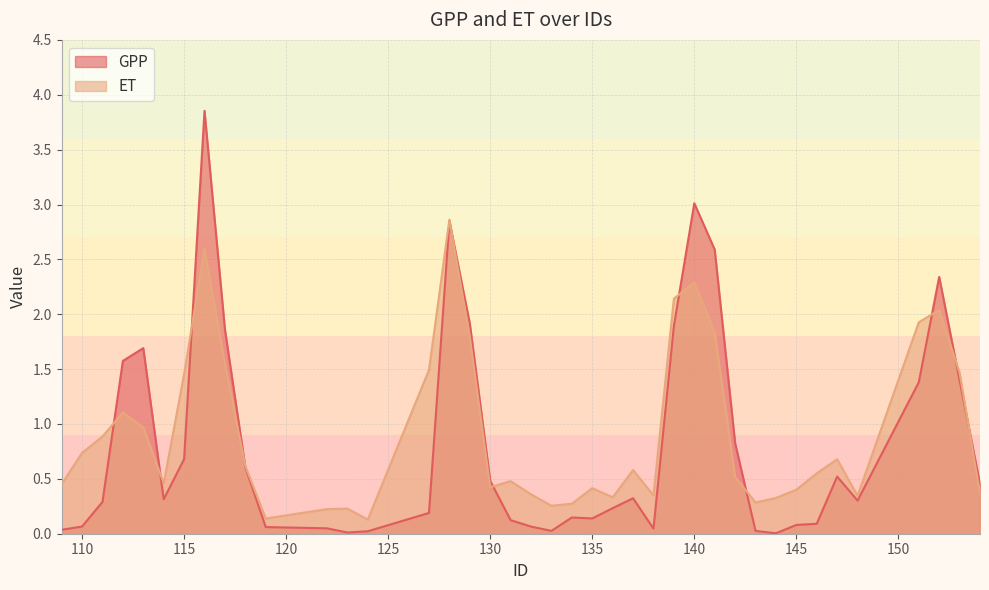

Is the value of GPP at 119 greater than the value of ET at 143?

No